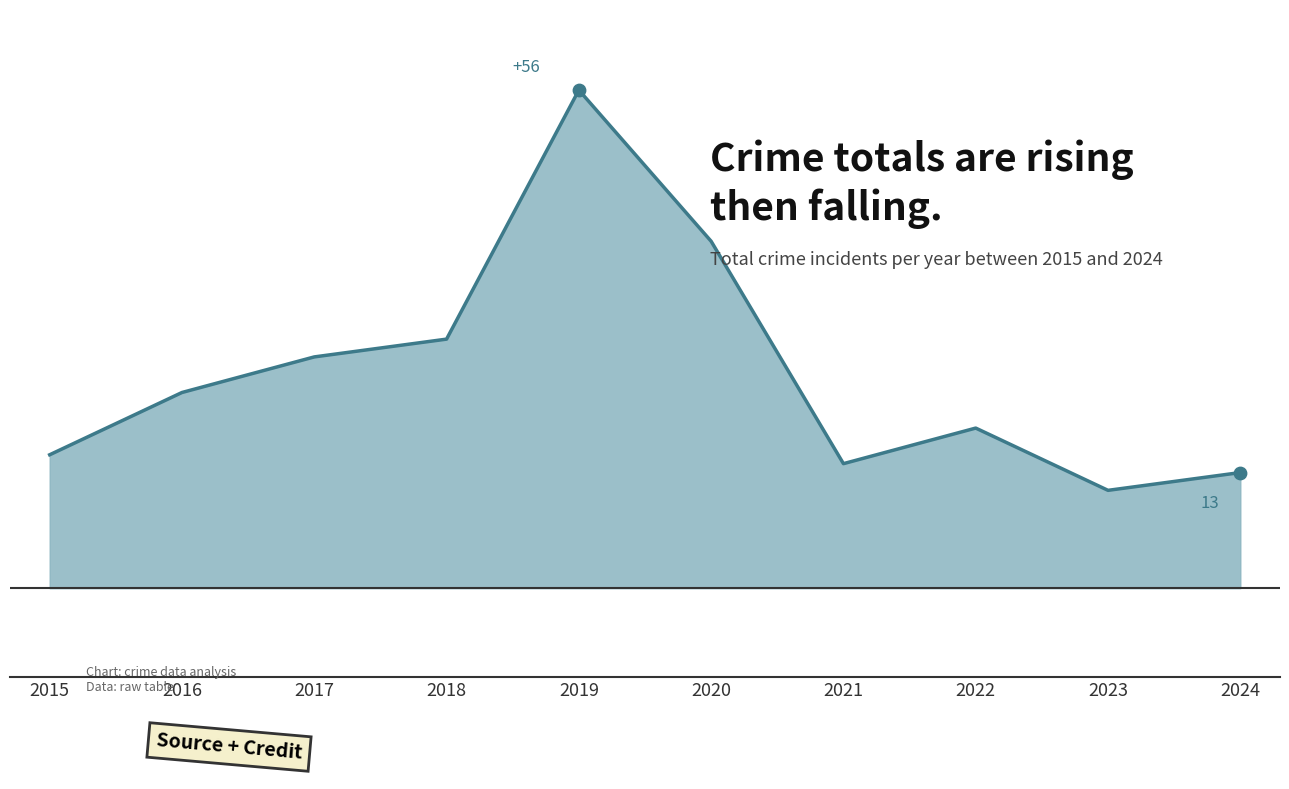

What is the change in value from 2015 to 2018?

+13